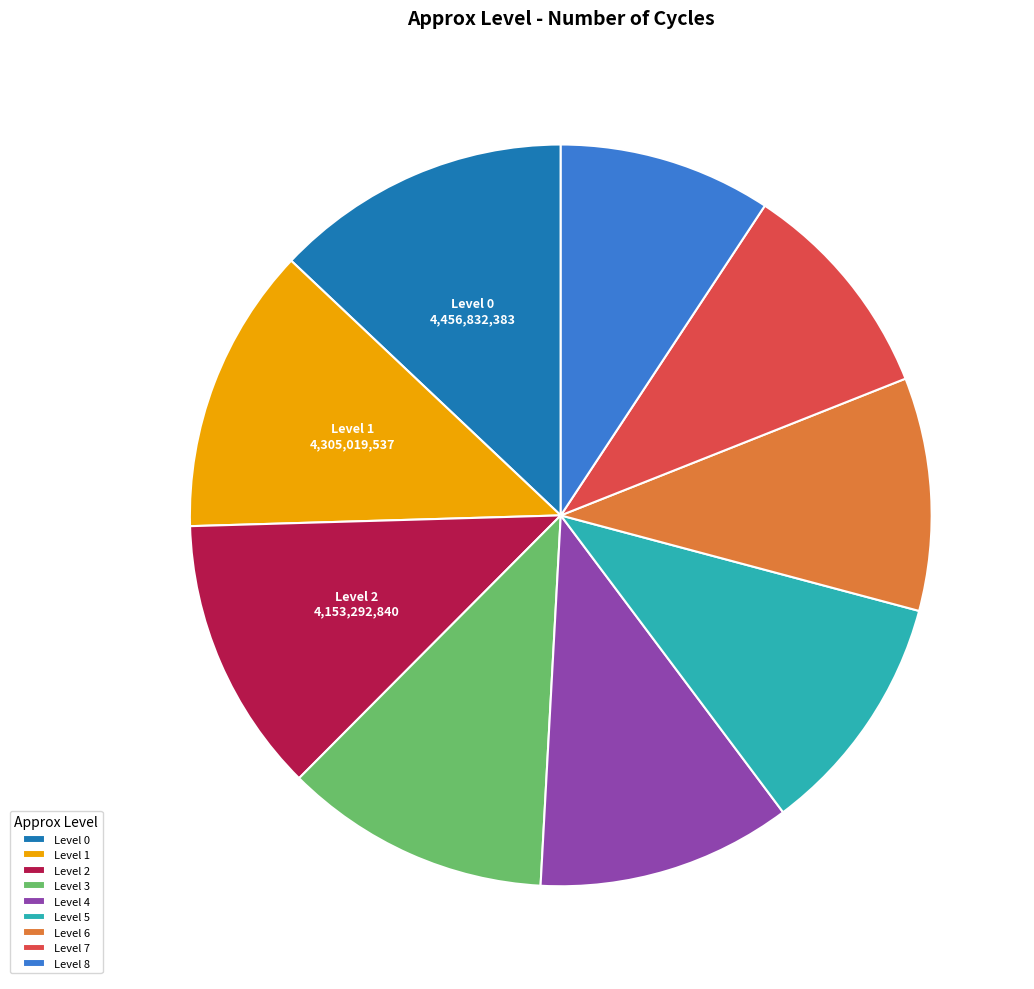

Does Level 8 account for over 50% of the chart?

No